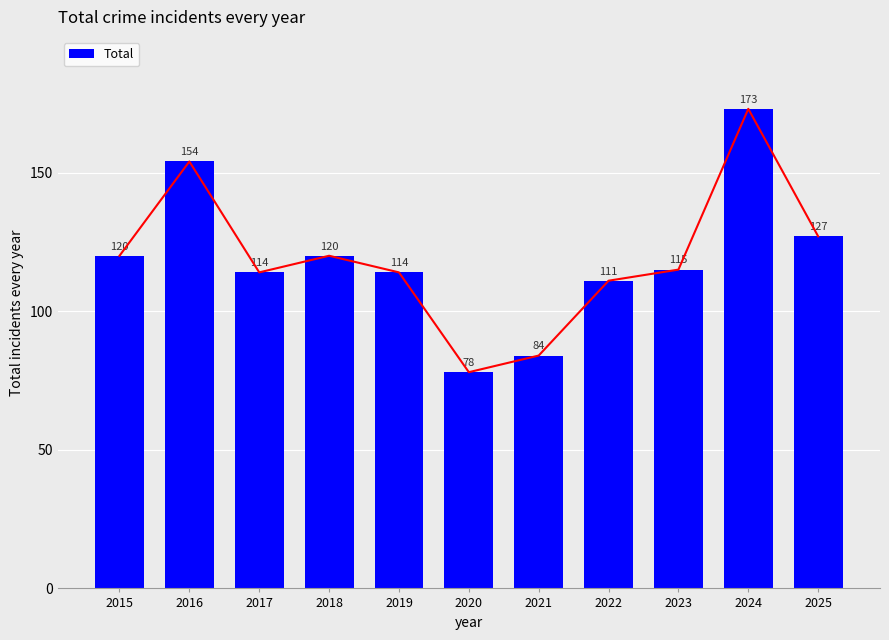

List the labels in order of value, smallest first.

2020, 2021, 2022, 2017, 2019, 2023, 2015, 2018, 2025, 2016, 2024